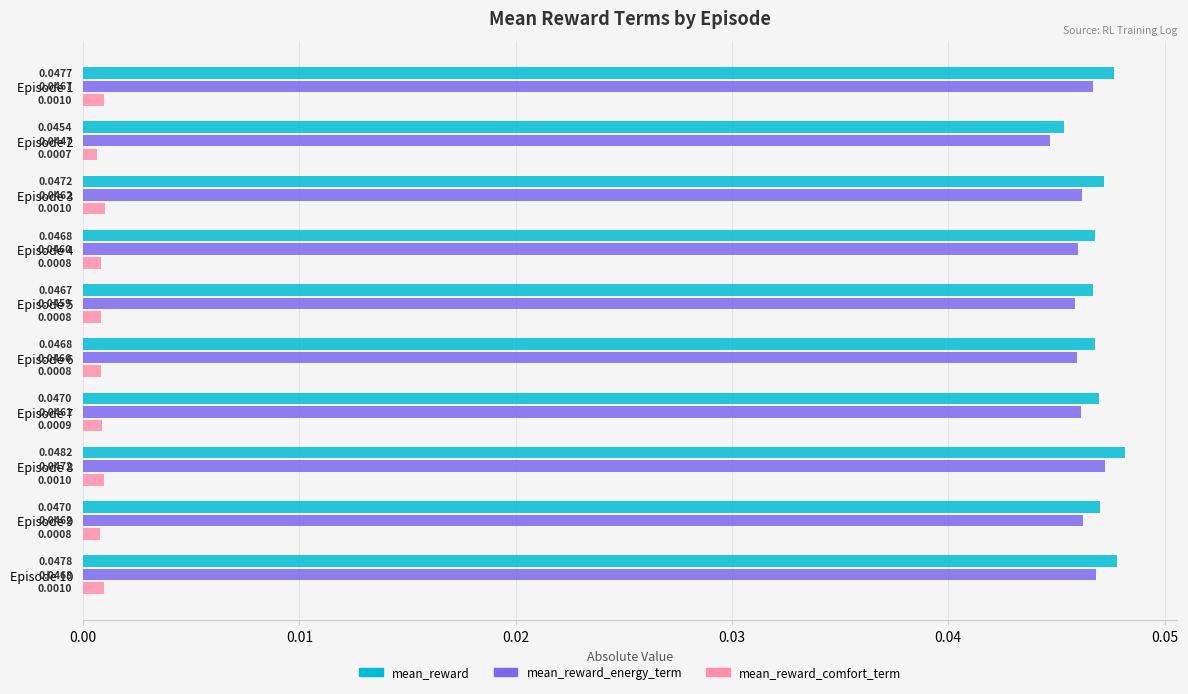

What is the sum of all mean_reward_energy_term values?

0.5